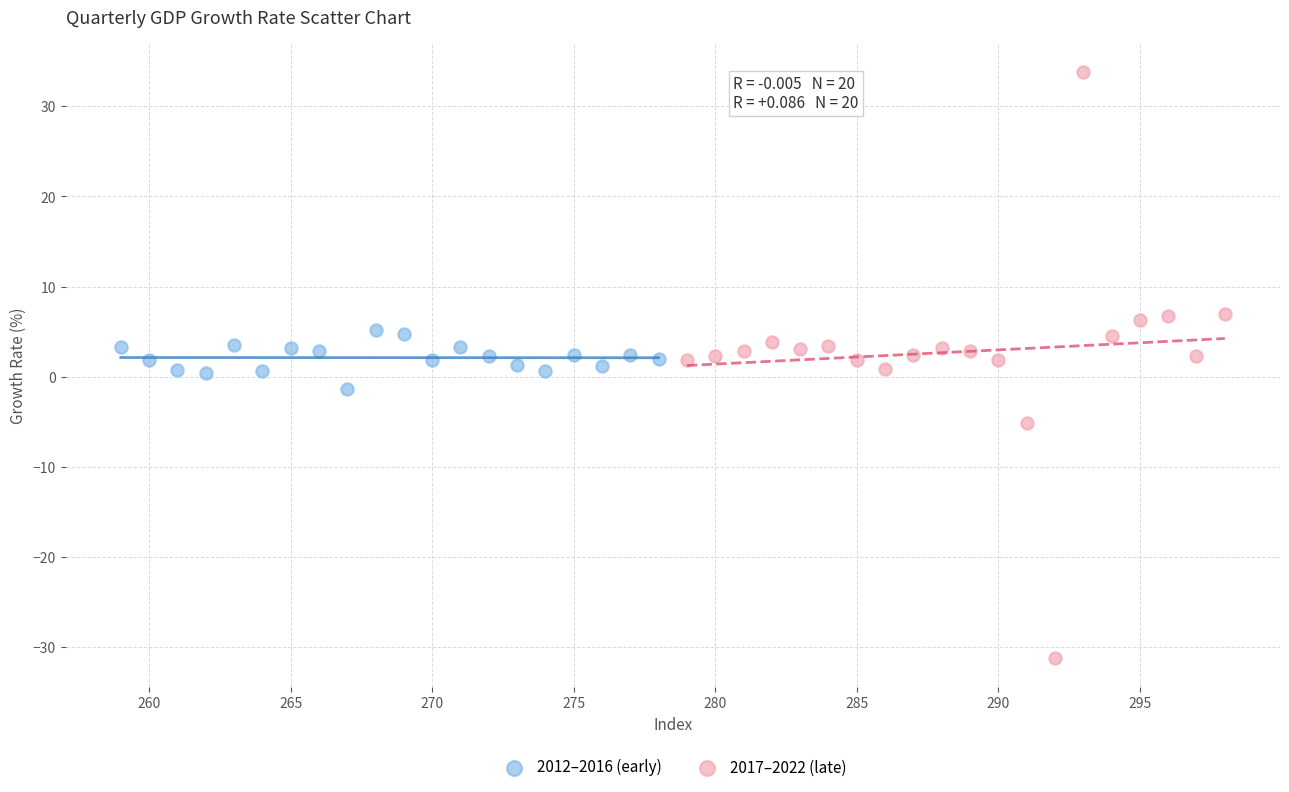

Which series has the widest spread of Y values?

2017–2022 (late)